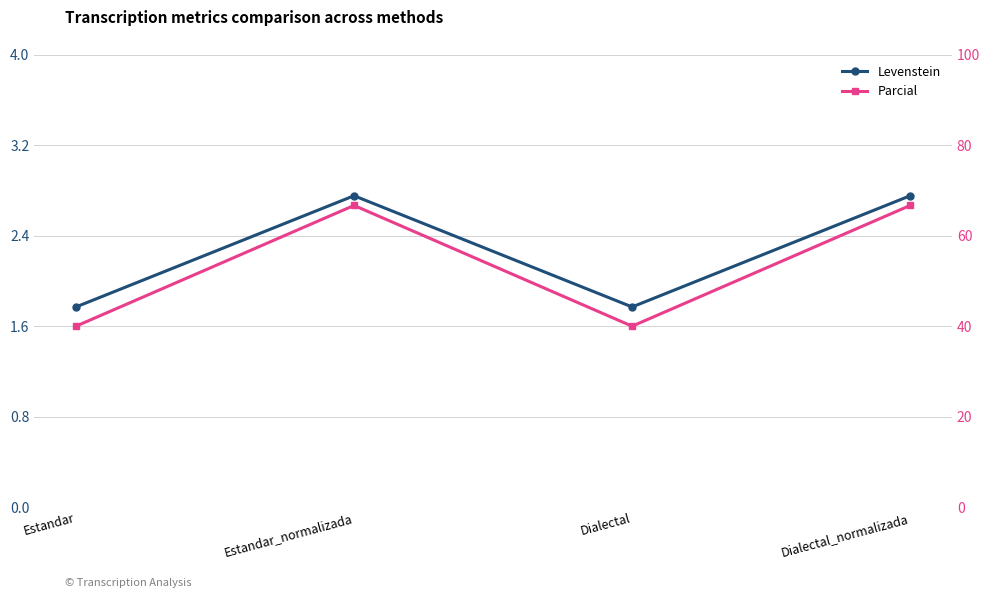

True or false: Parcial and Levenstein cross at least once.

False